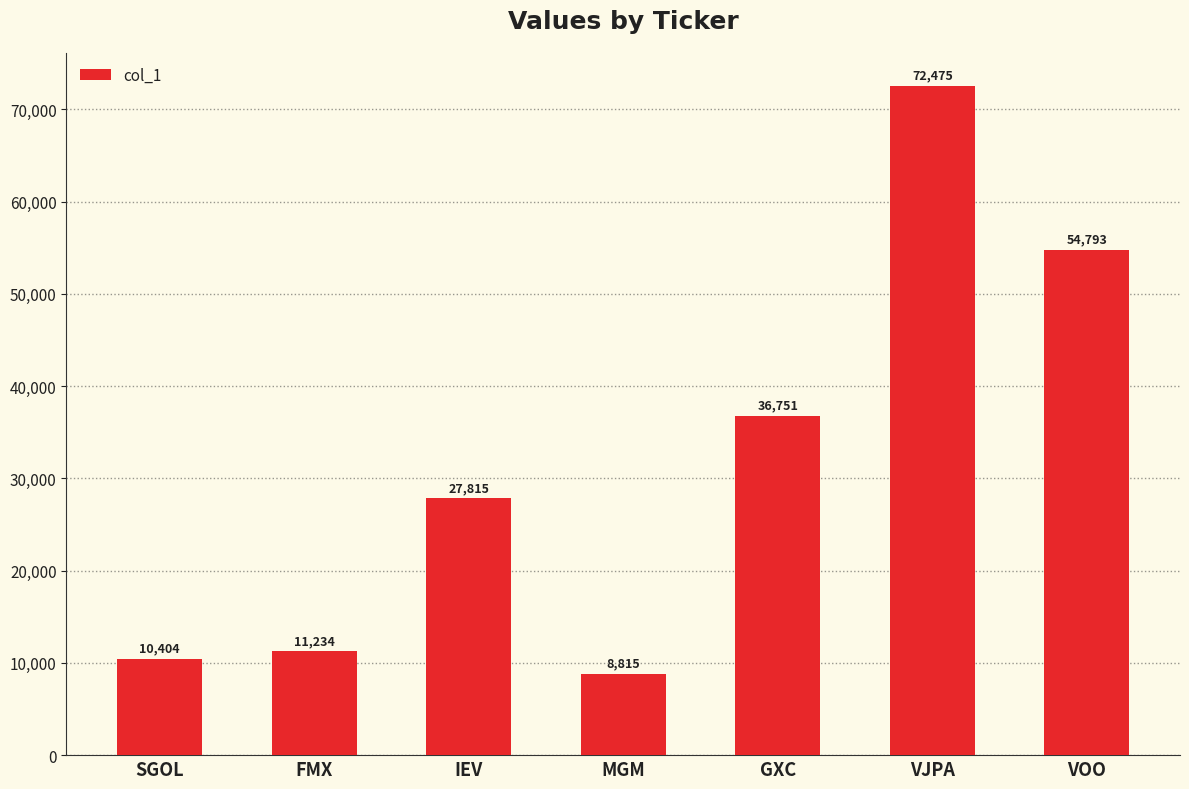

Reading left to right, list all the values displayed in this chart.

SGOL=10404	FMX=11234	IEV=27815	MGM=8815	GXC=36751	VJPA=72475	VOO=54793